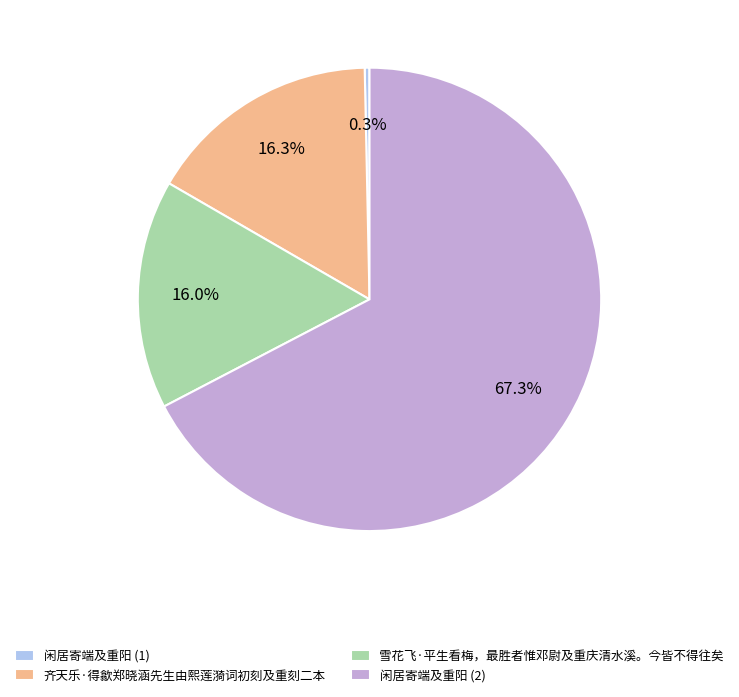

Approximately how many times larger is the value at 闲居寄端及重阳 (2) compared to 齐天乐·得歙郑晓涵先生由熙莲漪词初刻及重刻二本?

4.1